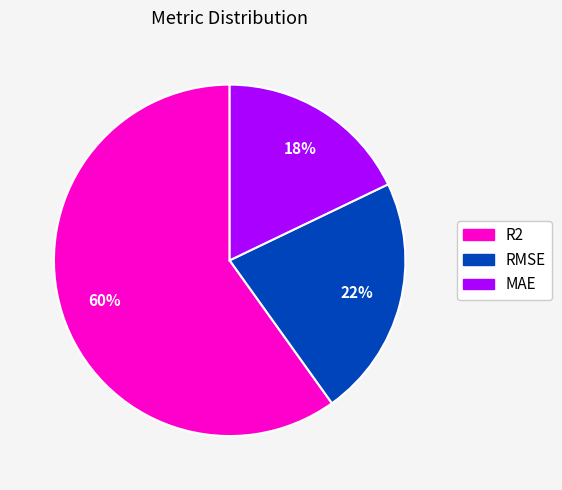

To the nearest percent, what is the average slice percentage?

33%